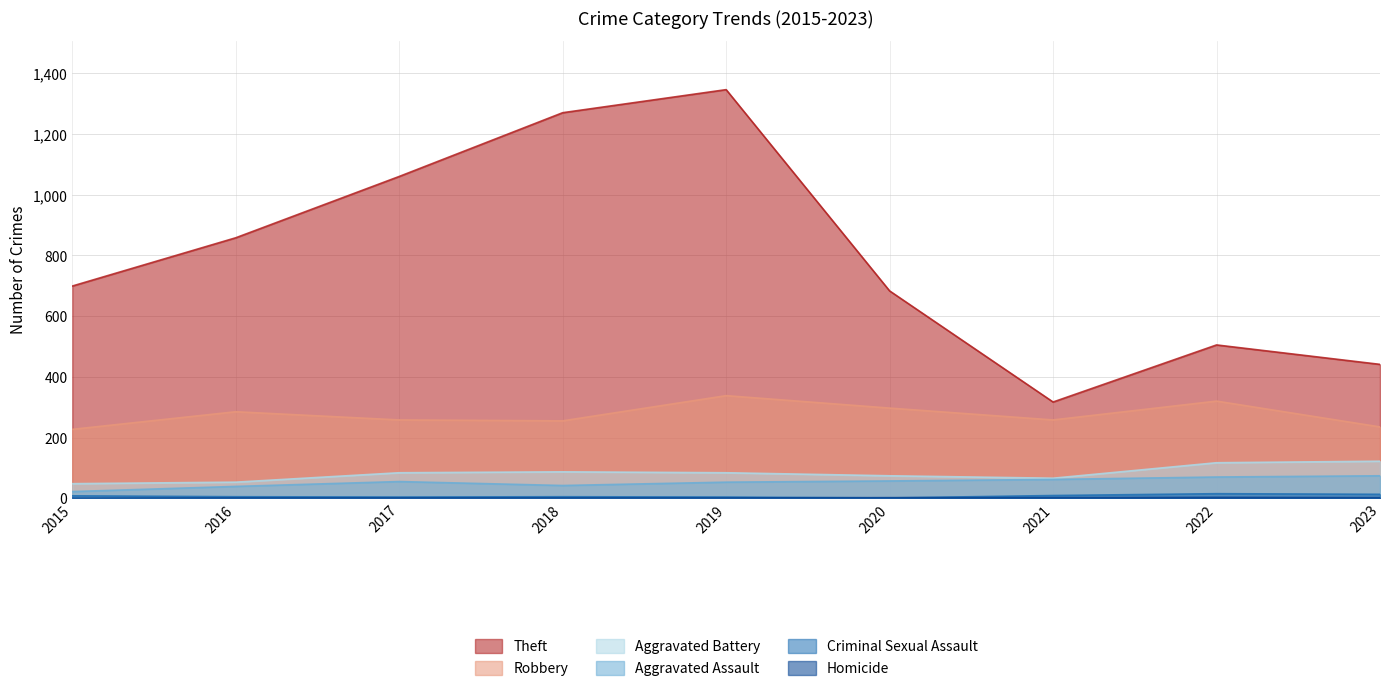

What is the value of the Aggravated Battery point at the 6th from the left?

74